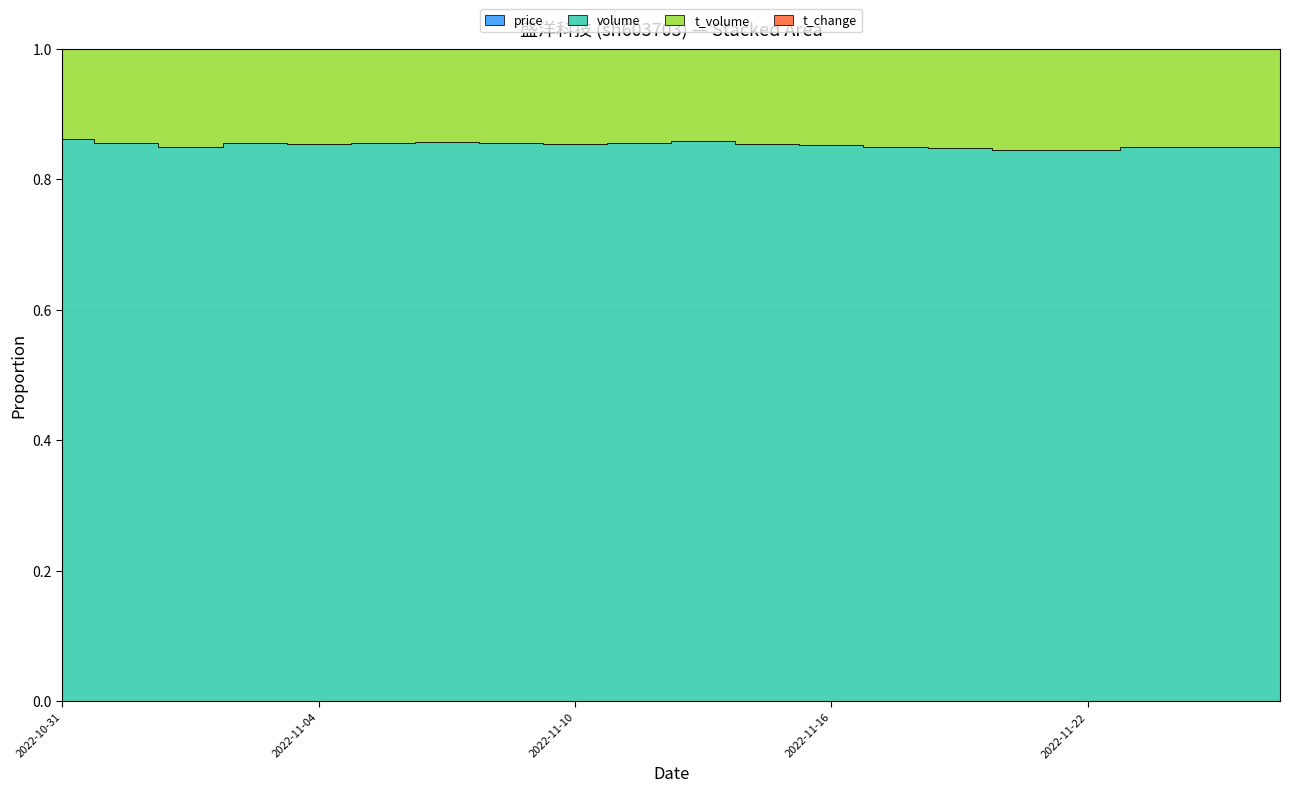

How many lines are shown in the chart?

4